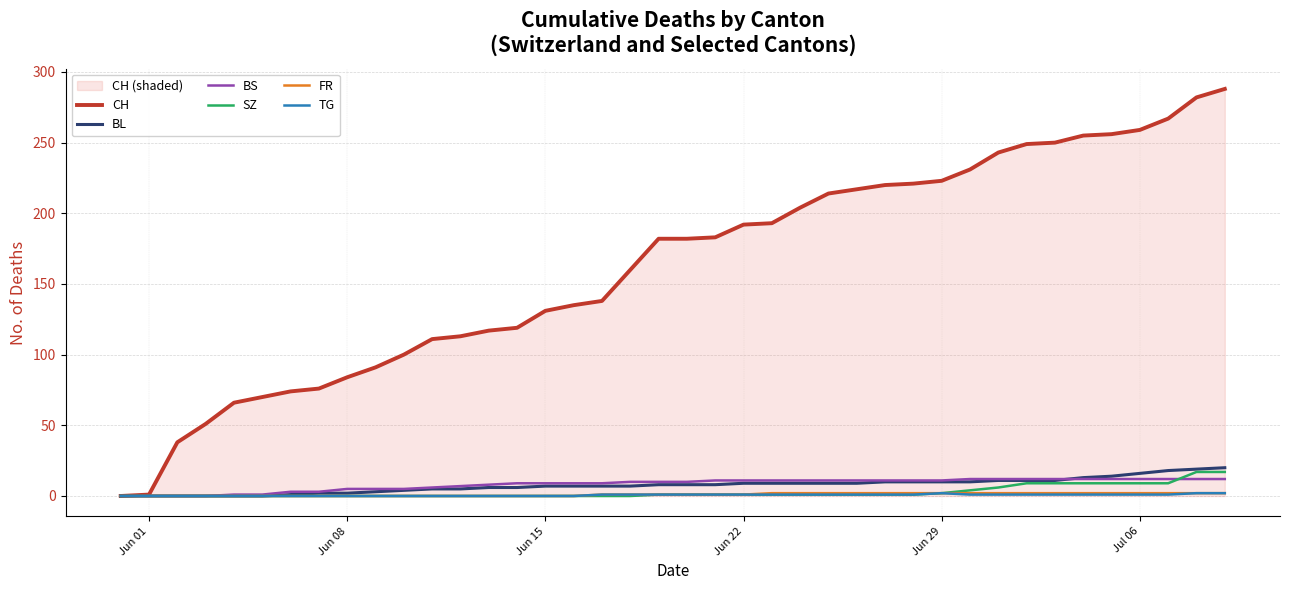

Which series has the widest spread of values?

CH